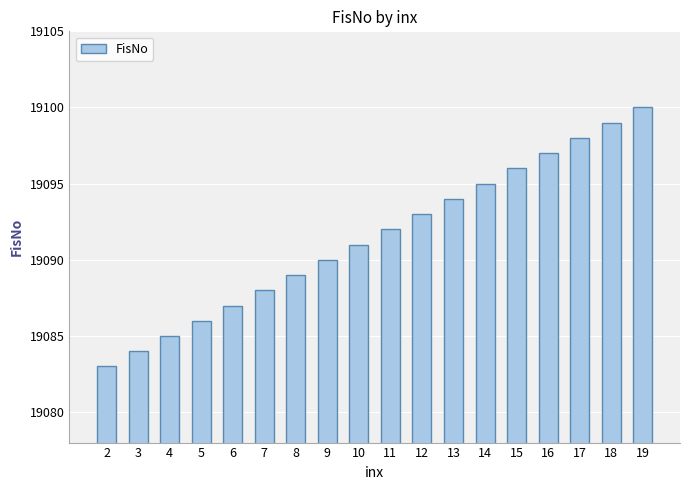

What is the change in value from 6 to 8?

+2